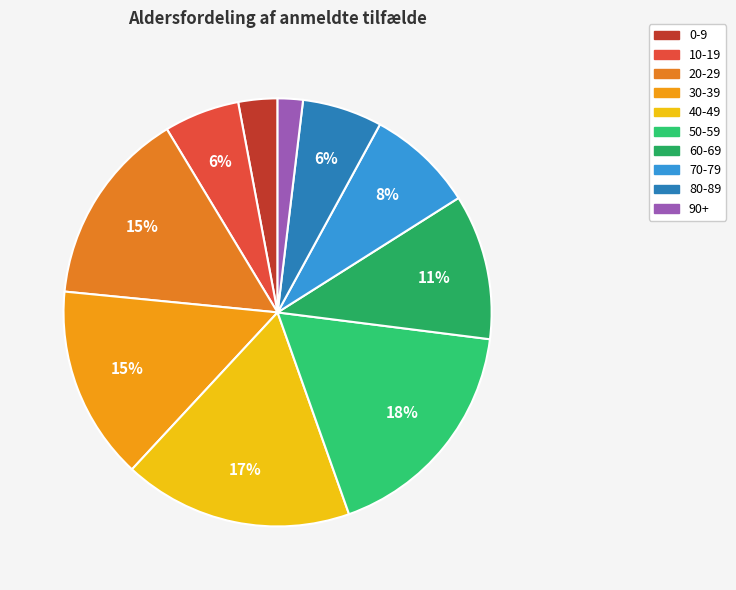

Rank the categories by value from lowest to highest.

90+, 0-9, 10-19, 80-89, 70-79, 60-69, 30-39, 20-29, 40-49, 50-59